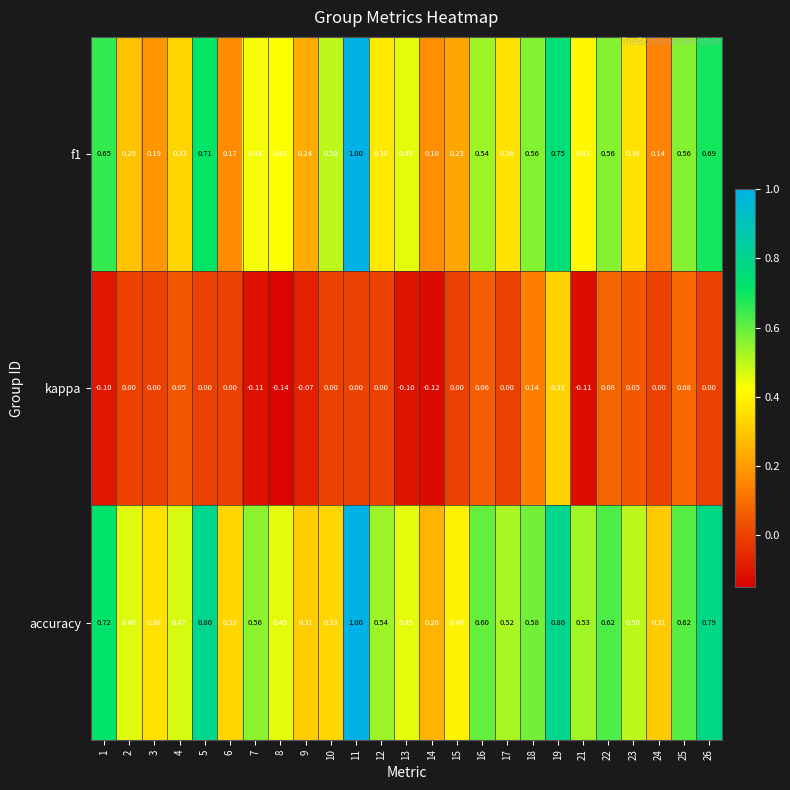

Which series has the largest total across all categories?

accuracy